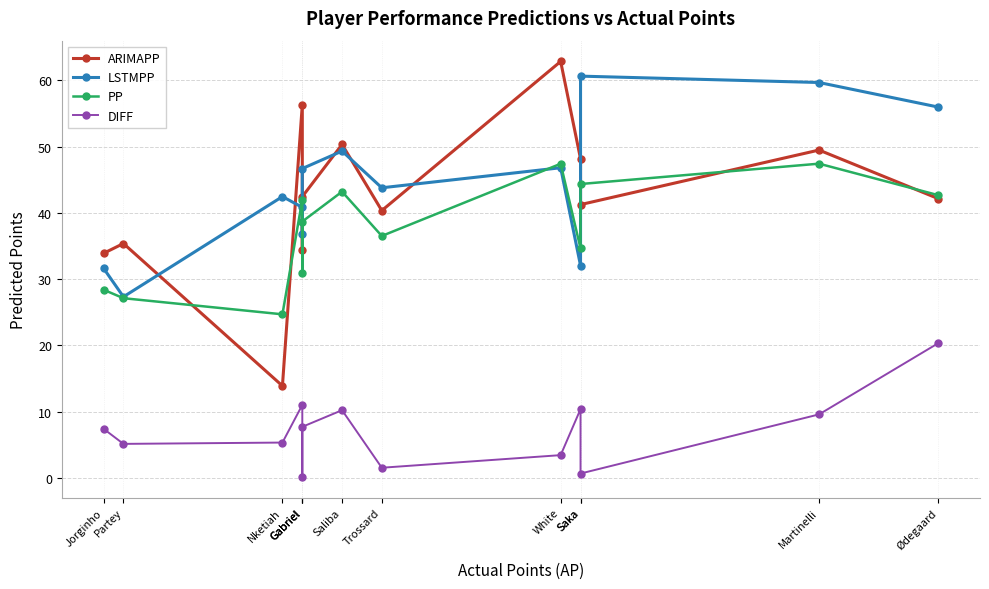

At which label does PP first exceed 38?

Gabriel